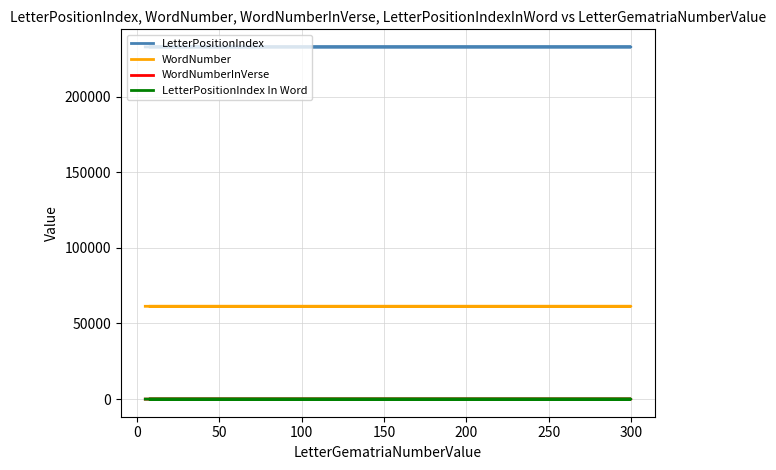

True or false: LetterPositionIndex and WordNumber intersect in this chart.

False